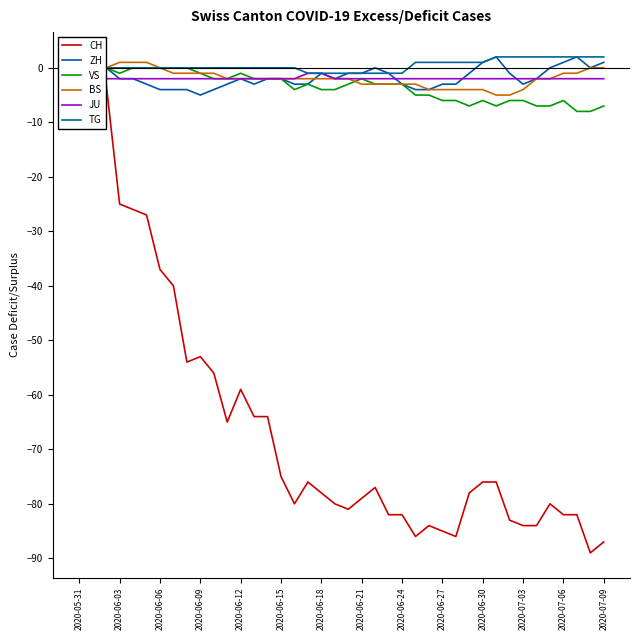

What is the sum of the TG values at 22 and 2020-07-09?

-1